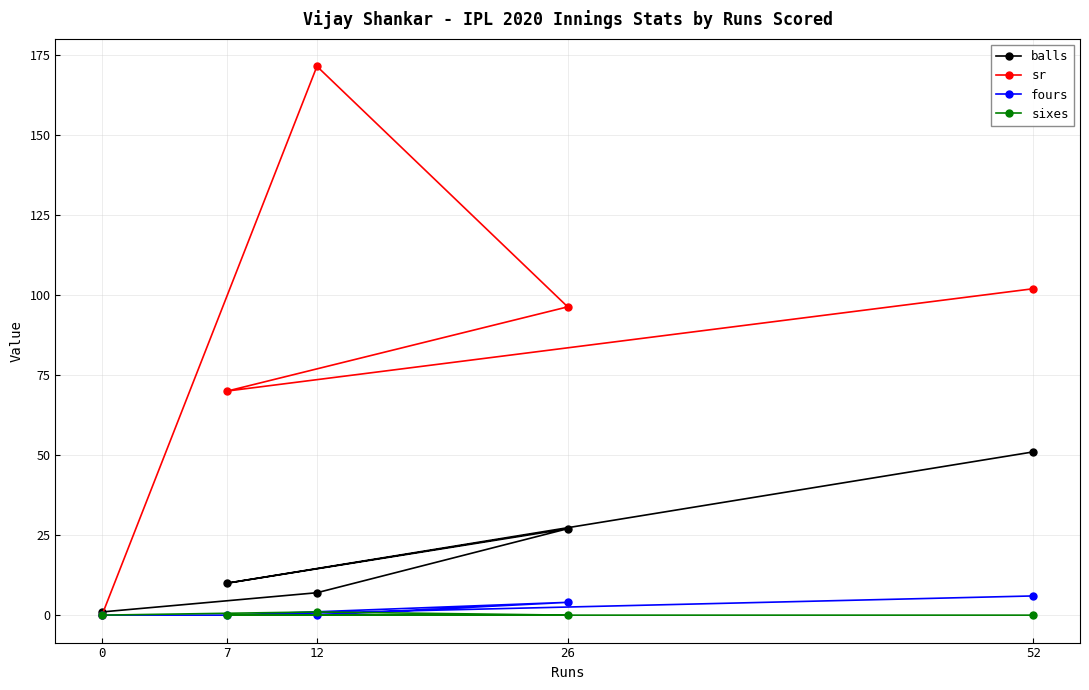

Which series has the largest range (max minus min)?

sr